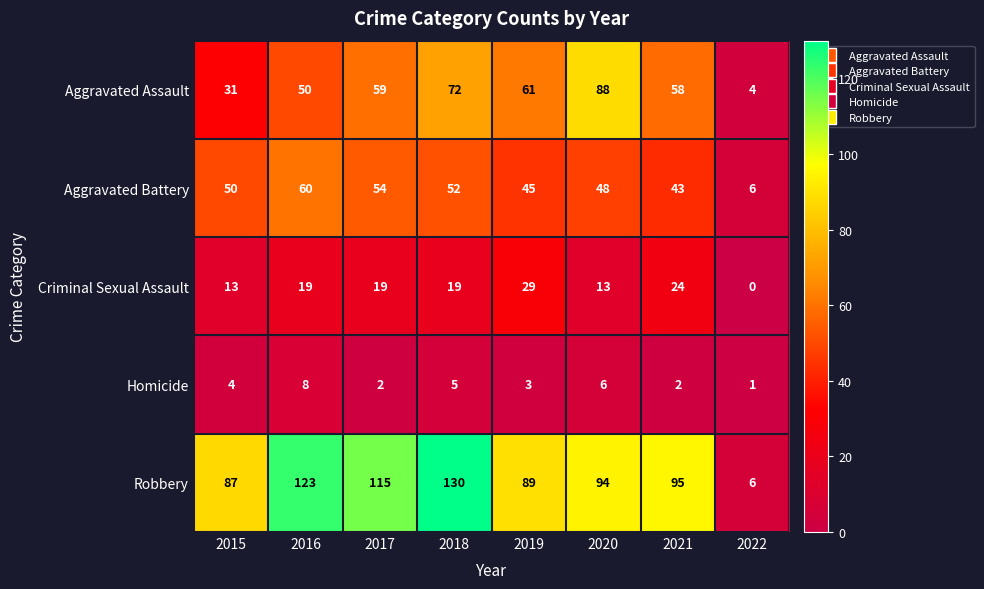

What is the sum of the Aggravated Assault values at 2020 and 2022?

92